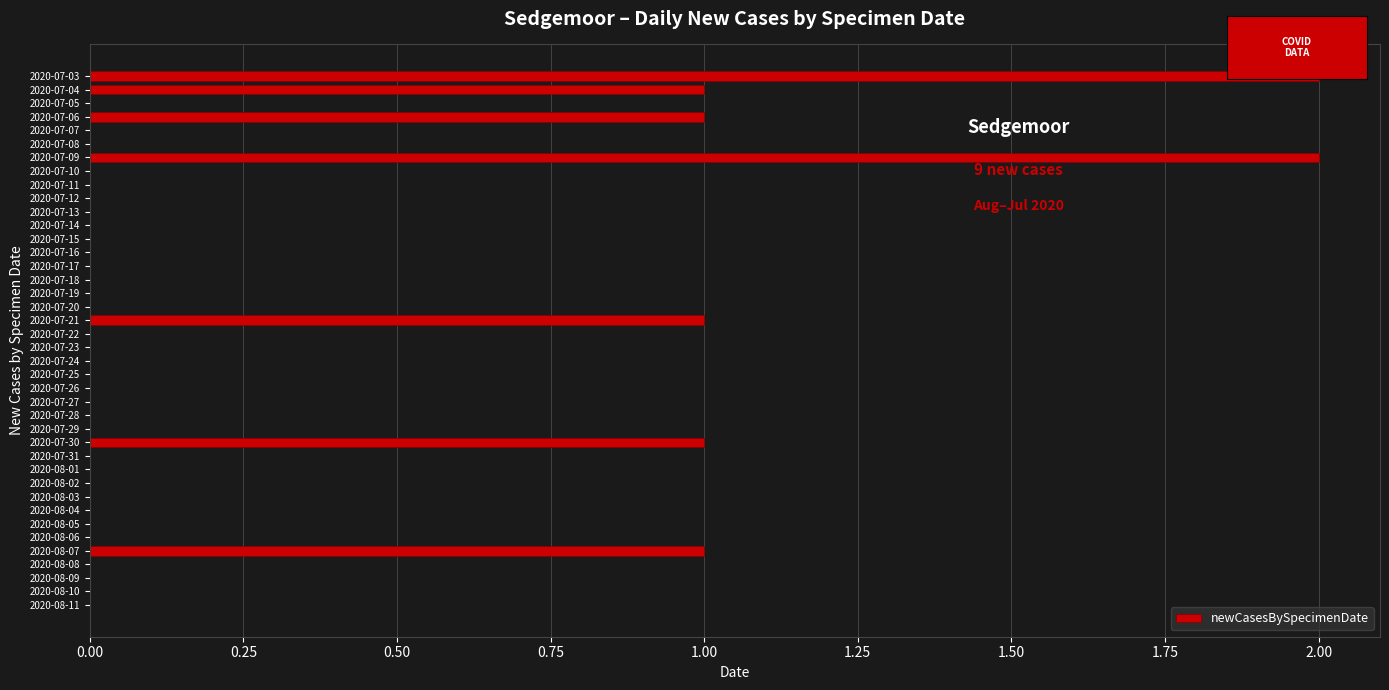

How many values are between 0 and 1?

38